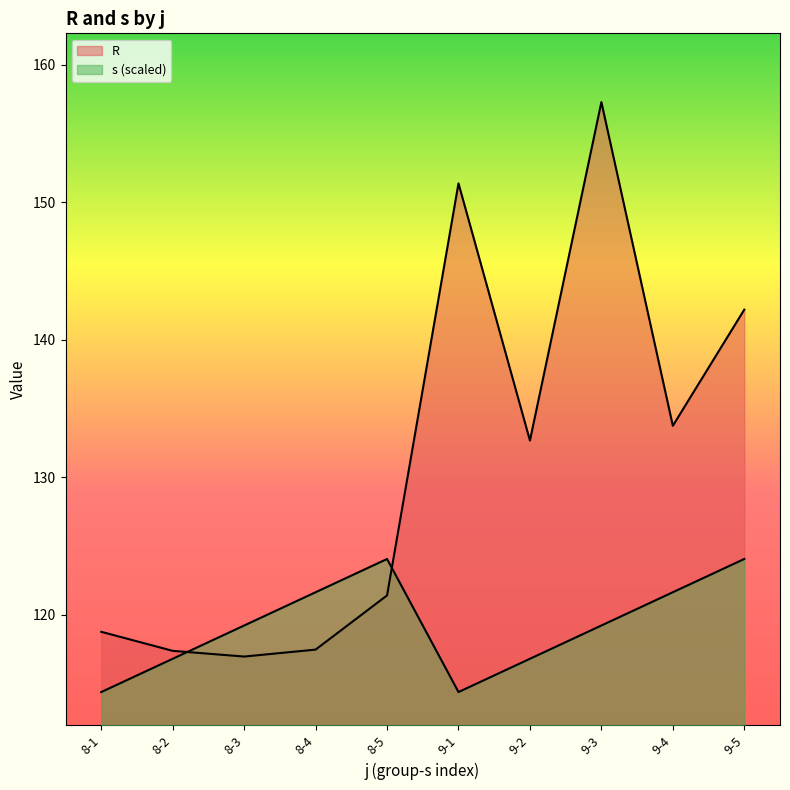

What is the smallest value displayed?

114.4